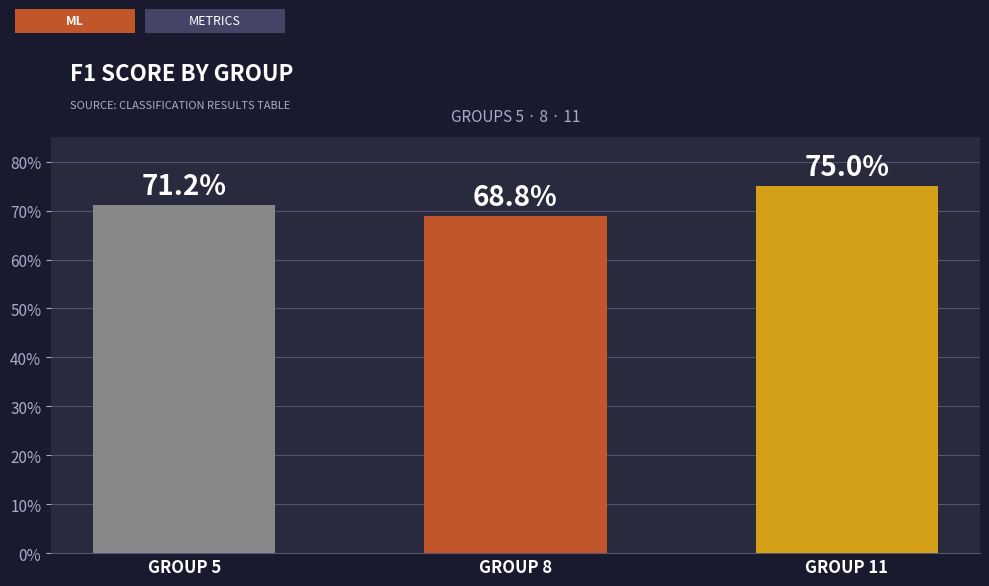

Which category has the lowest value across all series?

GROUP 8